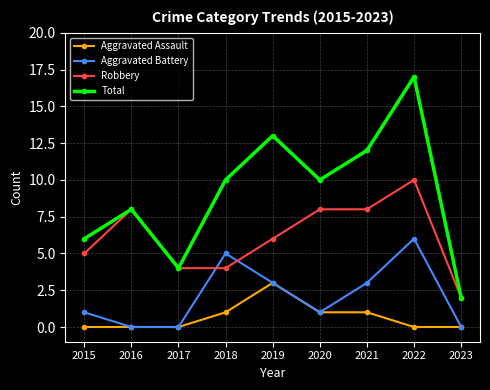

The value of Robbery at 2018 is 4. True or false?

True